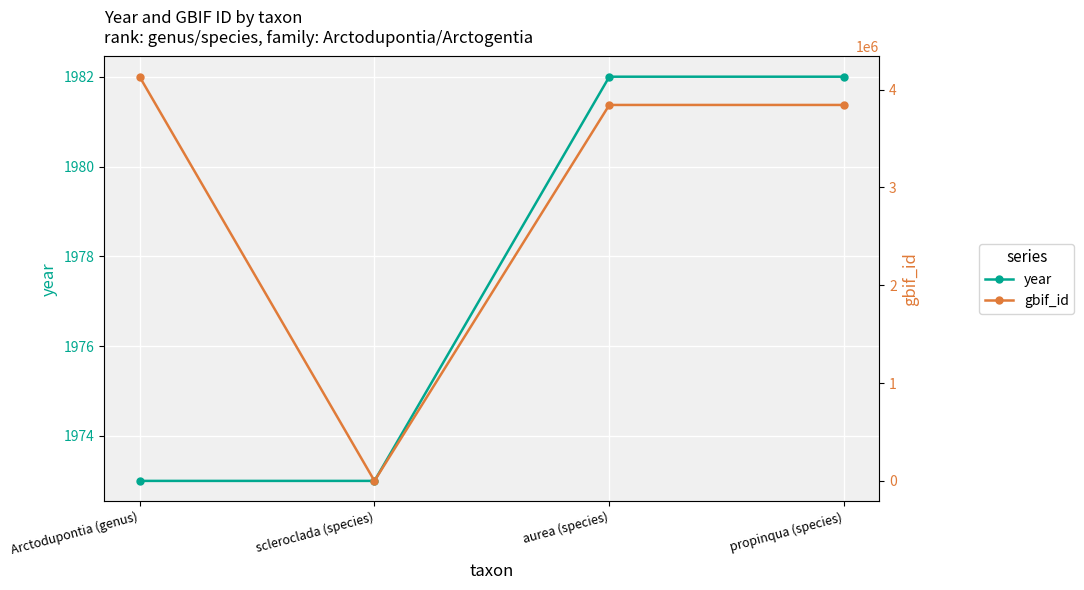

What is the difference between the highest and lowest values at aurea (species)?

3840577